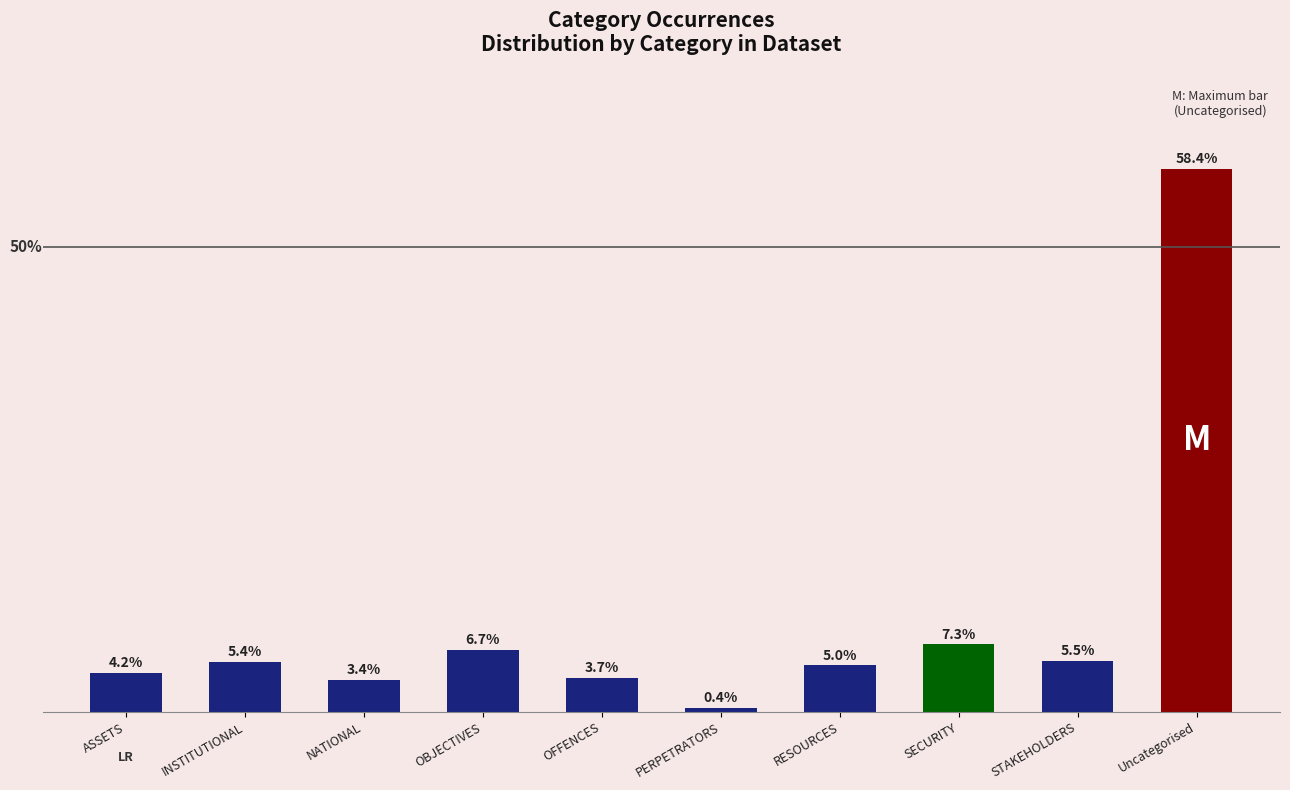

Does the chart contain any negative values?

No